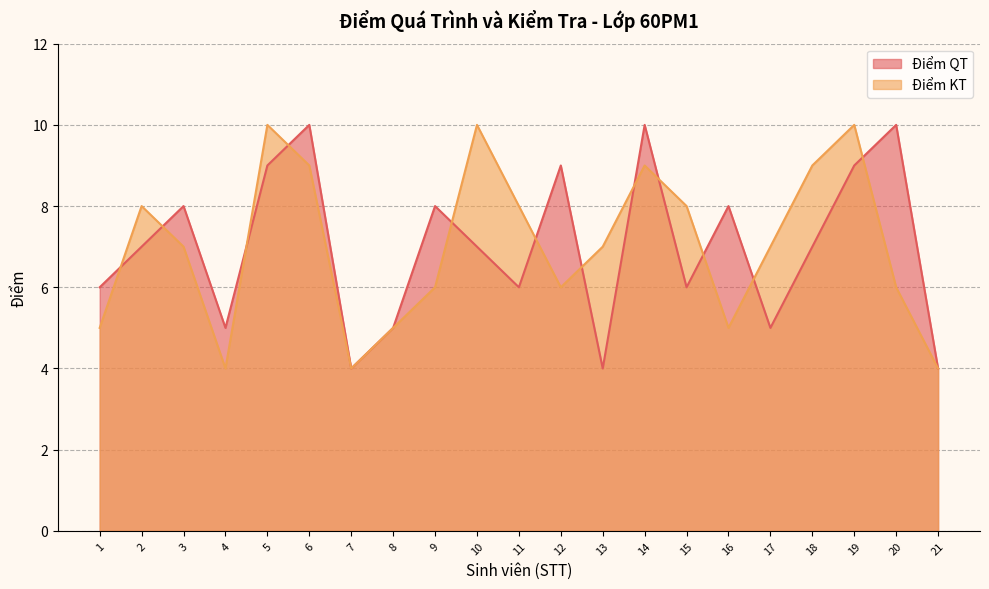

How many interior local peaks does the Điểm KT series have?

5